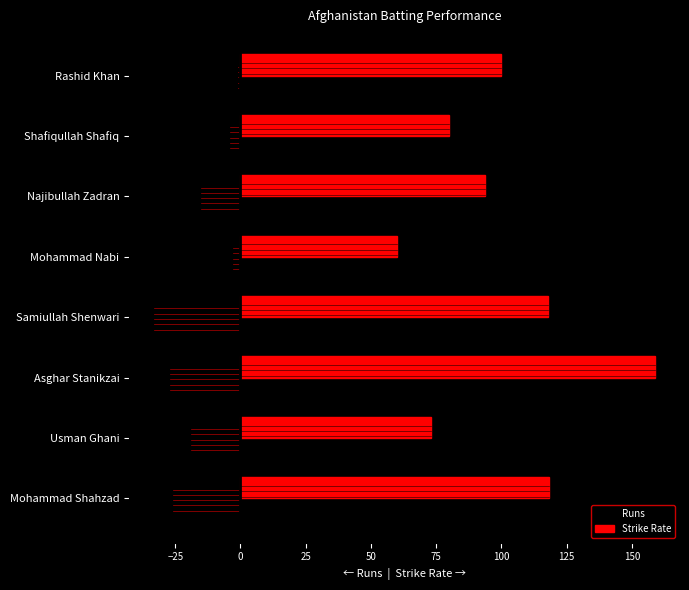

What is the spread (max minus min) of values at Samiullah Shenwari?

150.9